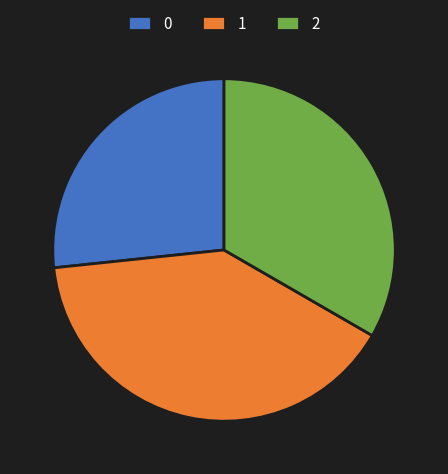

What is the ratio of the value at 2 to the value at 1?

0.8